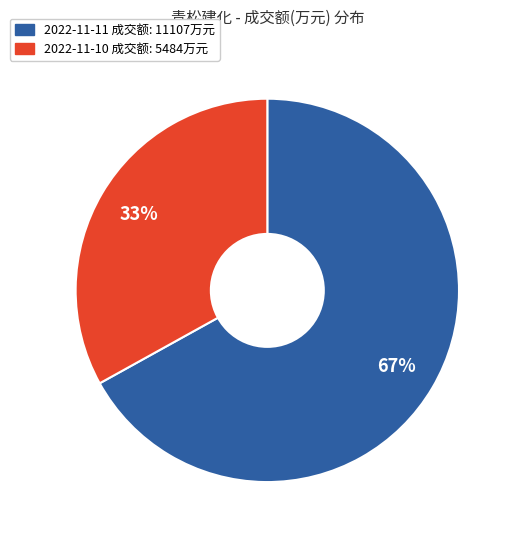

Is there a majority slice in this chart?

Yes